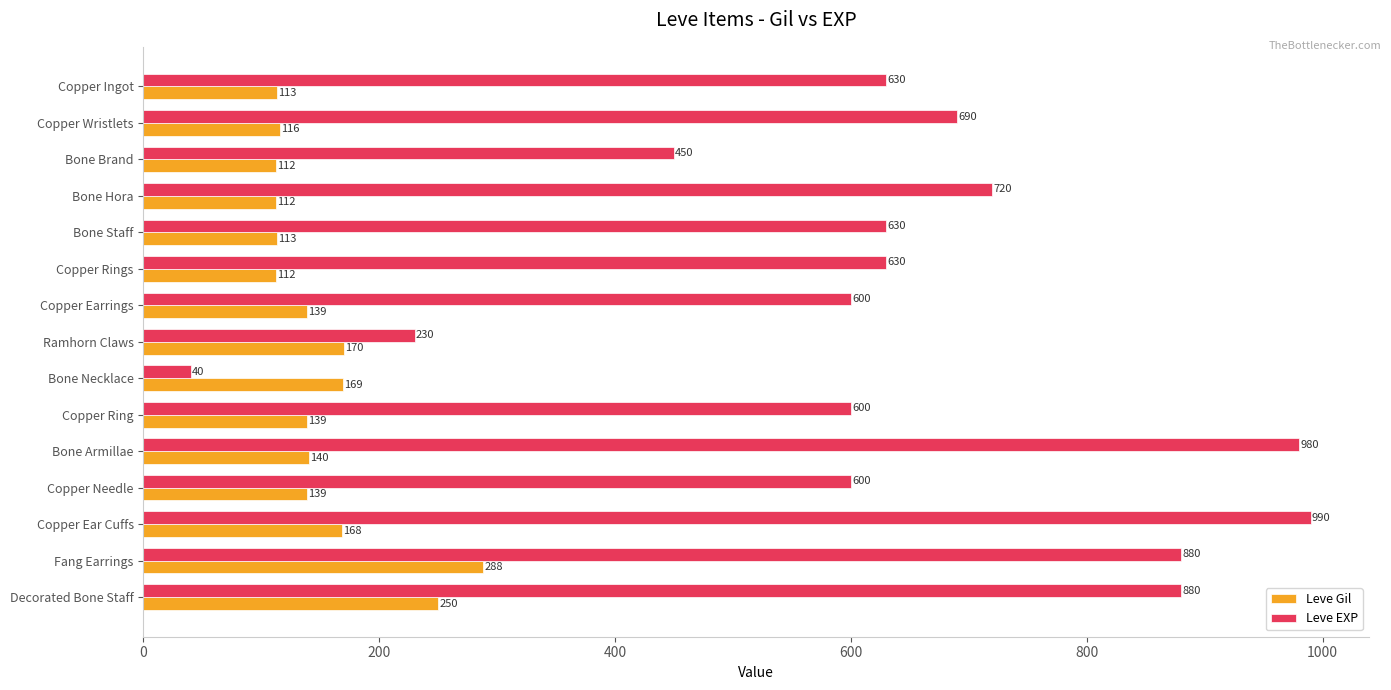

What is the total value across all series at Copper Earrings?

739